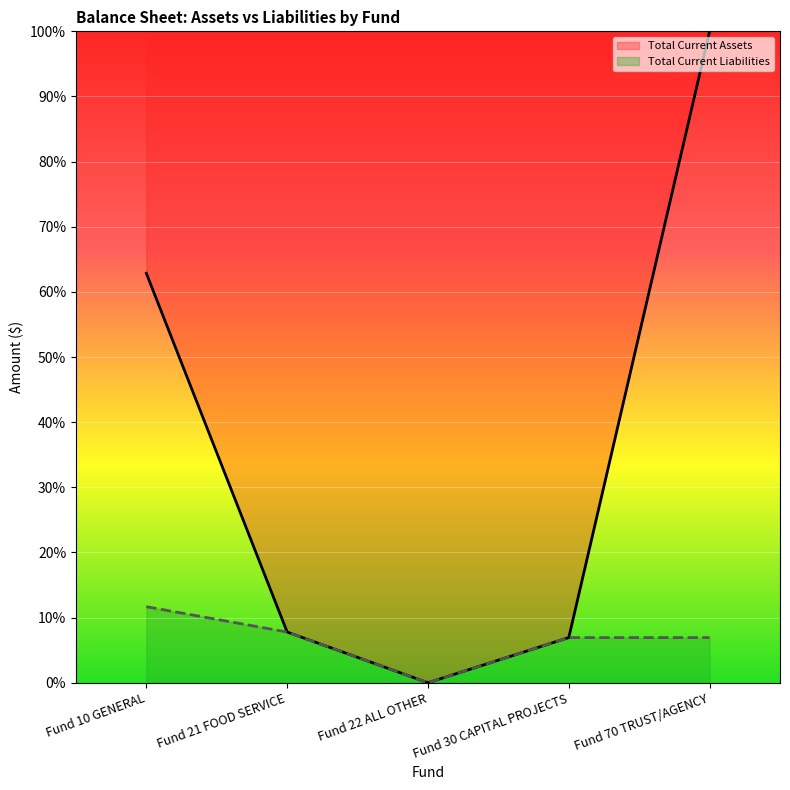

Which series has the largest total across all categories?

Total Current Assets